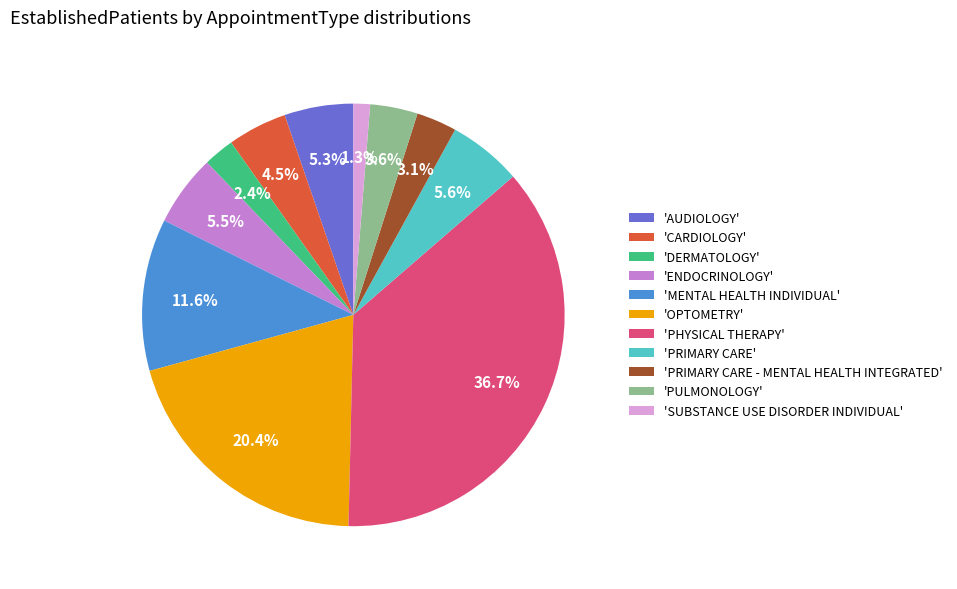

Between 'PRIMARY CARE' and 'DERMATOLOGY', which is larger?

'PRIMARY CARE'